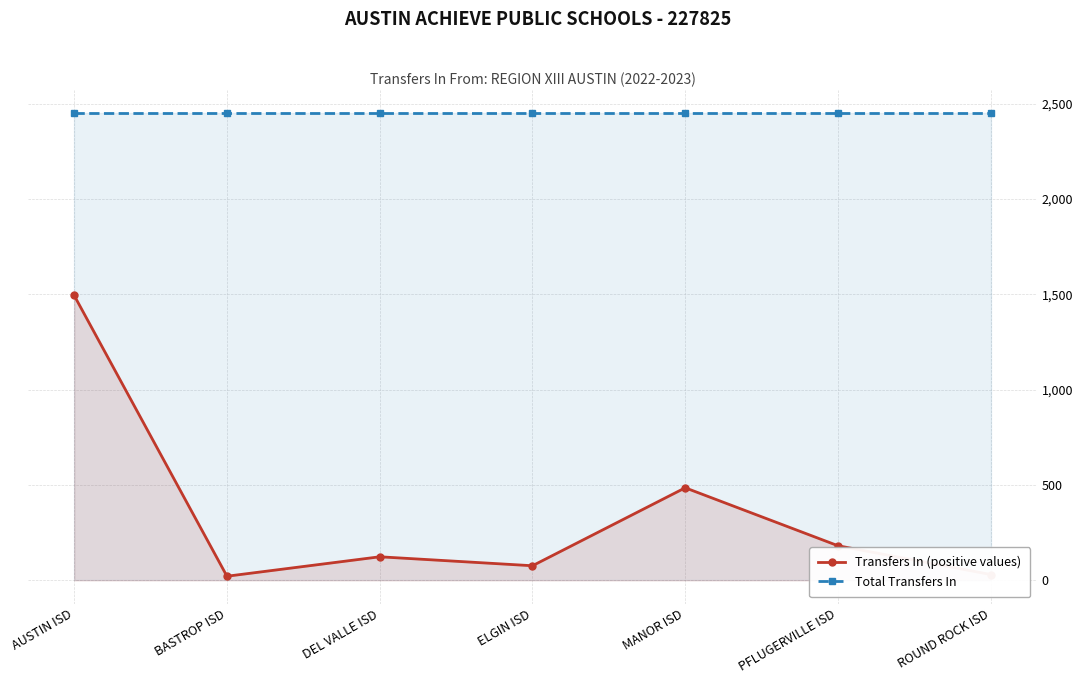

True or false: Total Transfers In has more than 2 points higher than both neighbors.

False